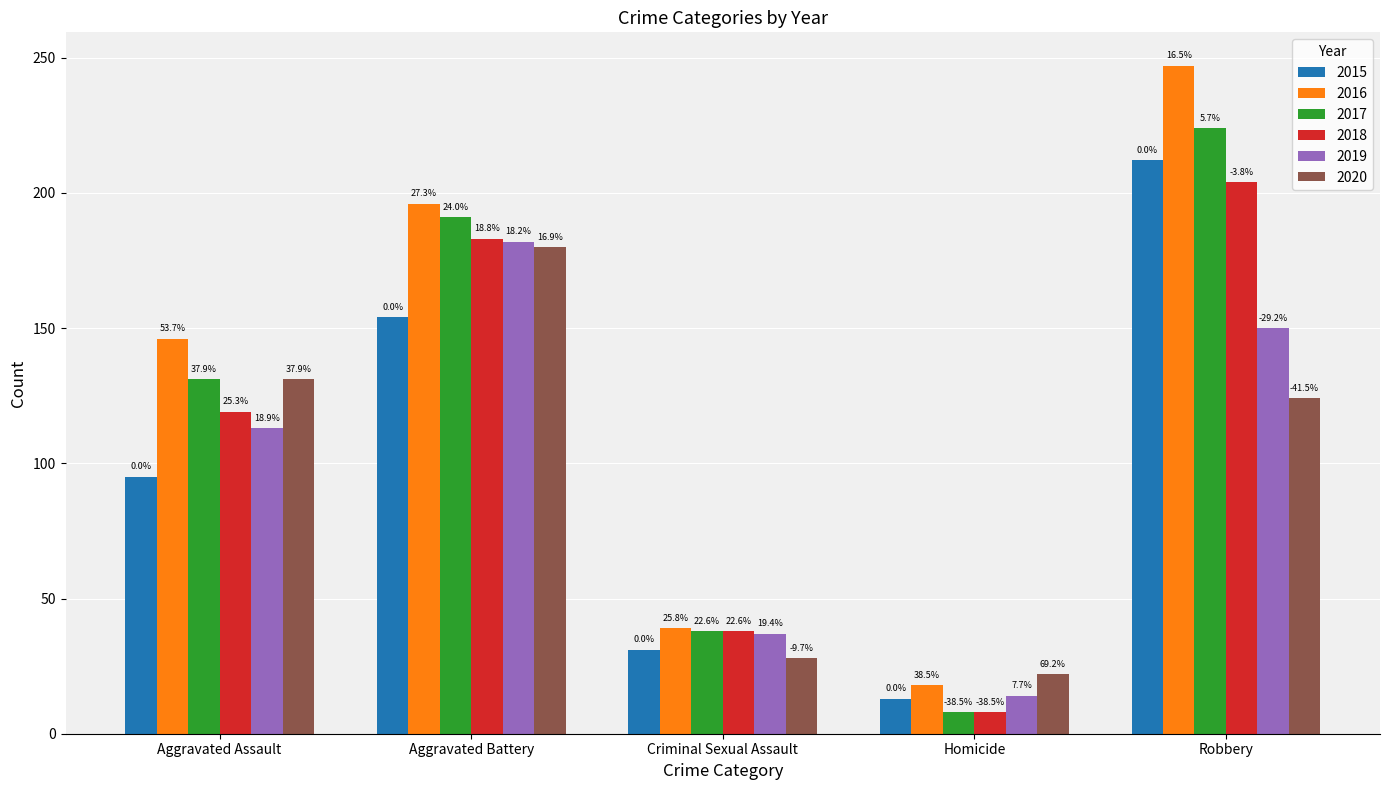

What is the difference between the highest and lowest values at Aggravated Assault?

51